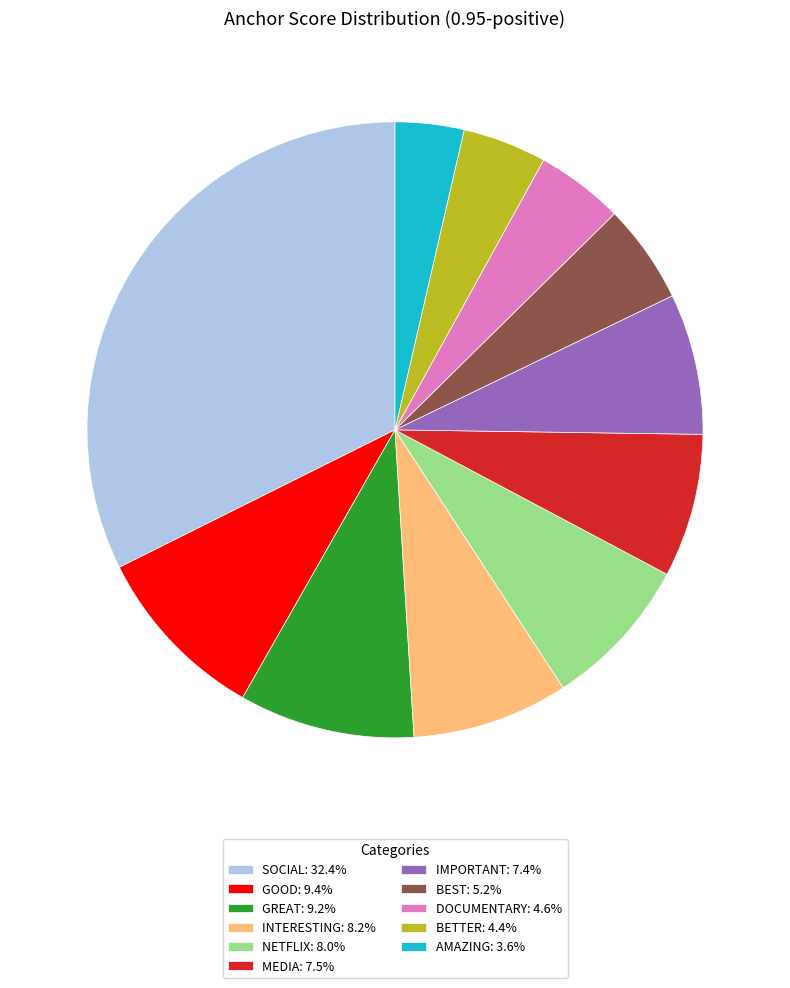

Is there any slice that represents more than half of the pie?

No